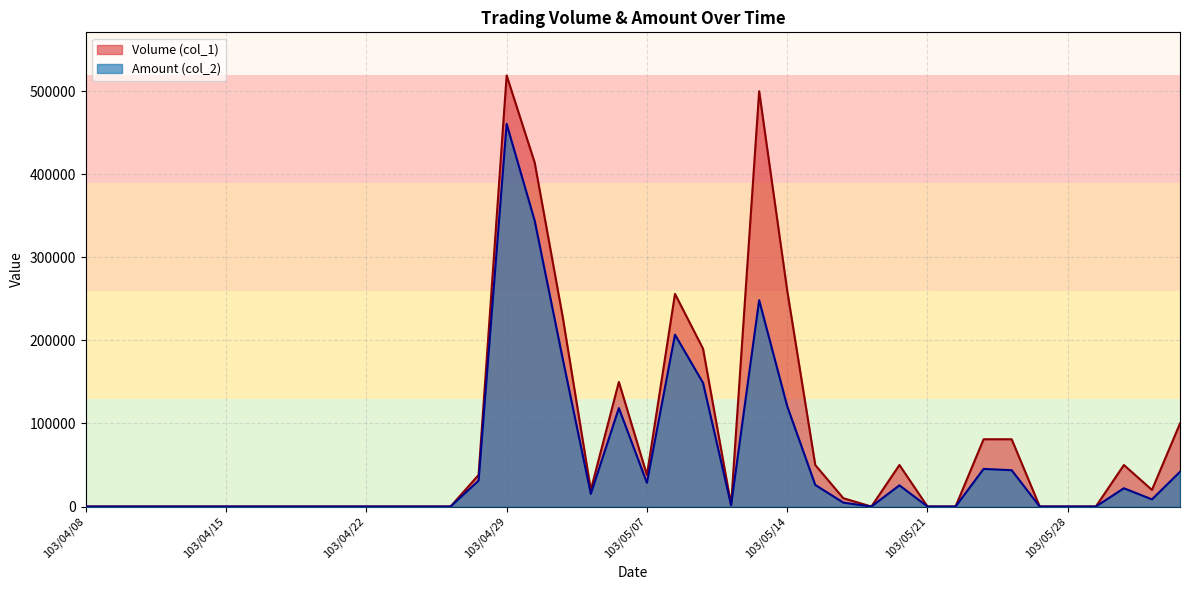

Reading right to left, what are all the values shown in this chart?

Volume (col_1): 100000	20000	50000	0	0	0	81000	81000	0	0	50000	0	10000	50000	260000	500000	2000	190000	256000	38000	150000	20000	228000	414000	519000	38000	0	0	0	0	0	0	0	0	0	0	0	0	0	0
Amount (col_2): 41800	8600	22000	0	0	0	43740	45270	0	0	25500	0	4700	26000	120800	248400	1560	148840	206910	28580	118500	15200	177680	344080	460650	31190	0	0	0	0	0	0	0	0	0	0	0	0	0	0